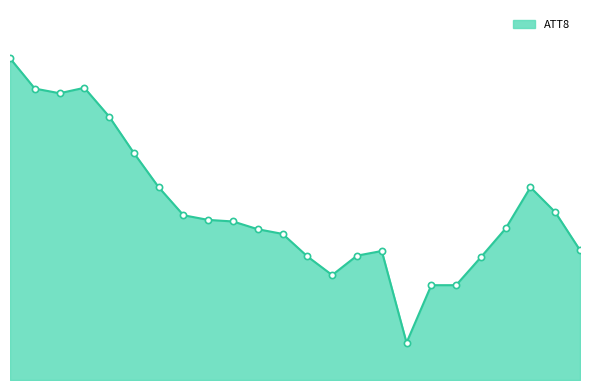

Is this an area chart (filled region under the line)?

Yes